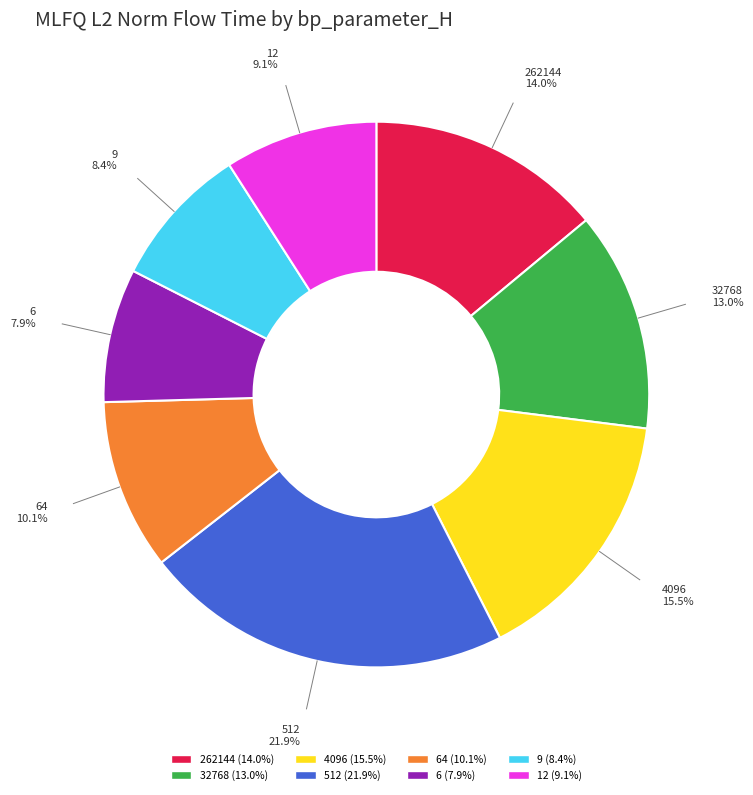

Count the number of slices in the pie.

8